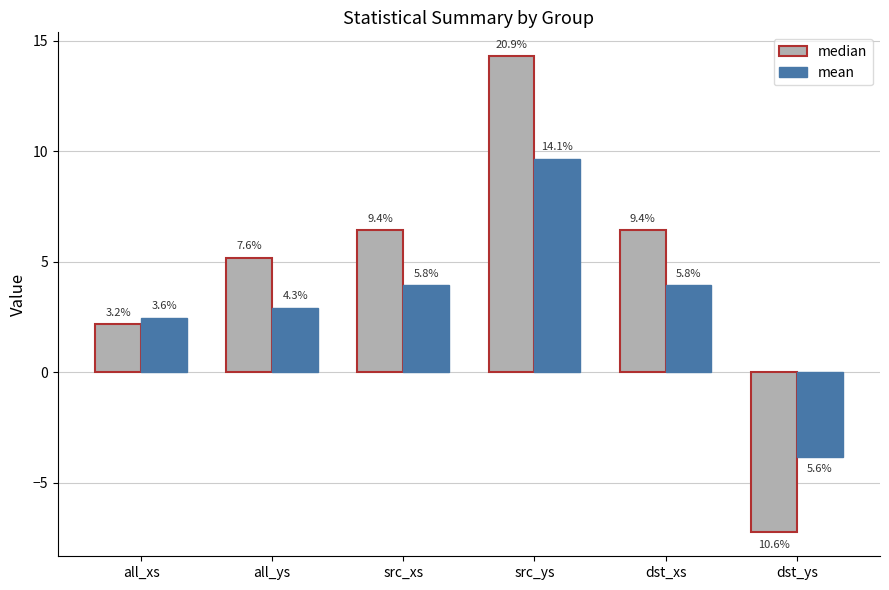

Where does the median series first go above 6?

src_xs